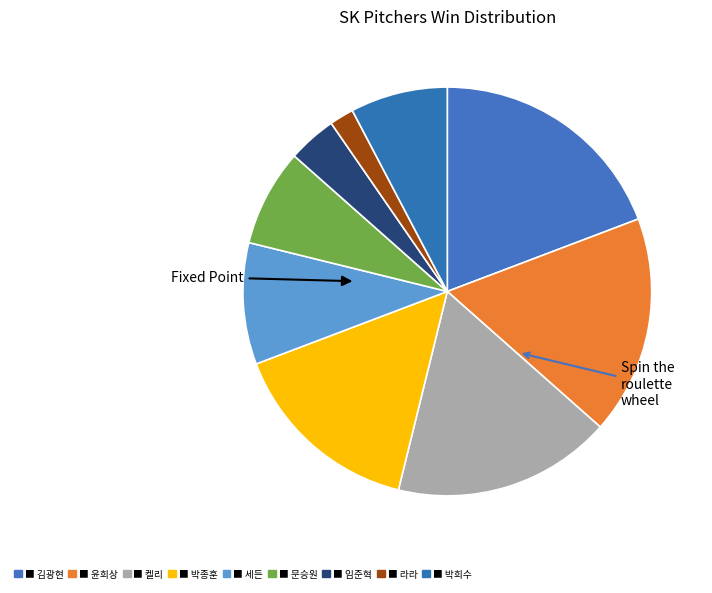

Count the number of slices in the pie.

9